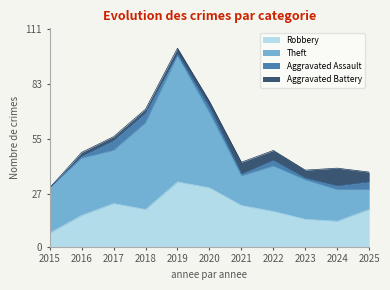

What is the average value of the Aggravated Battery series?

4